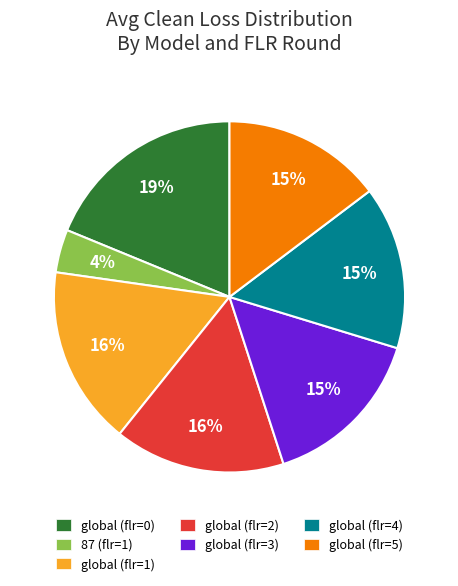

How many segments does this pie chart have?

7